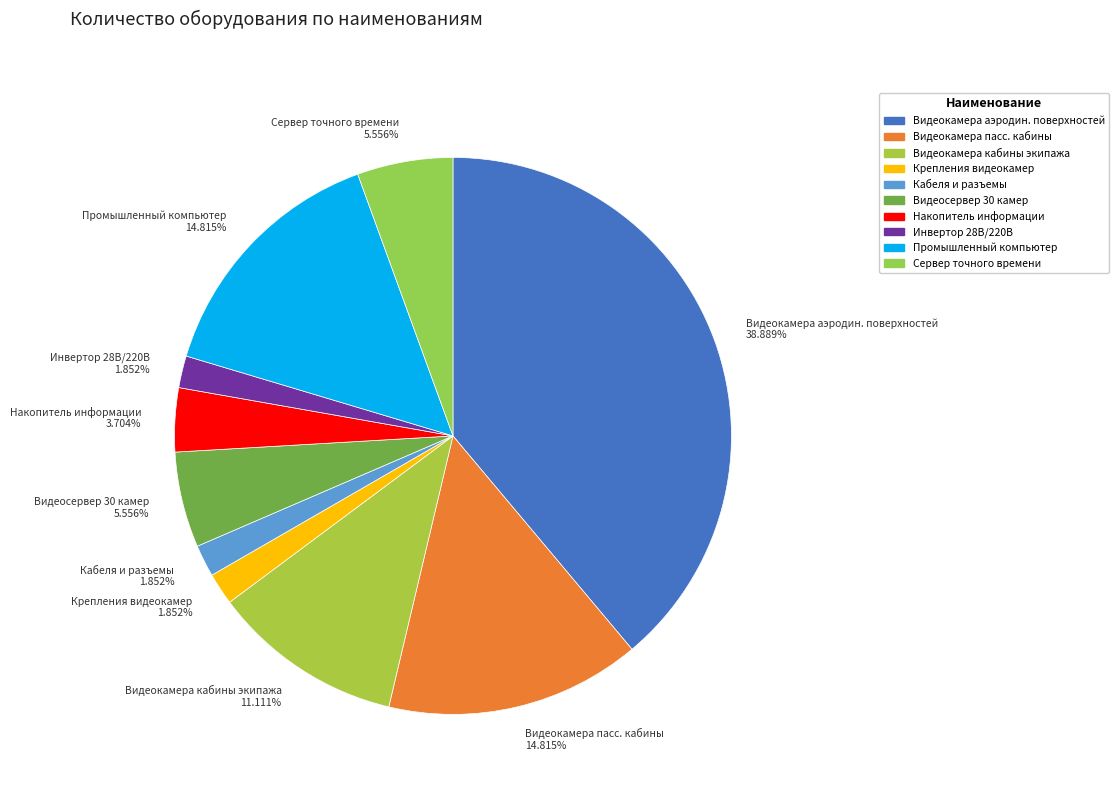

Between Видеокамера аэродин. поверхностей 38.889% and Крепления видеокамер 1.852%, which is larger?

Видеокамера аэродин. поверхностей 38.889%